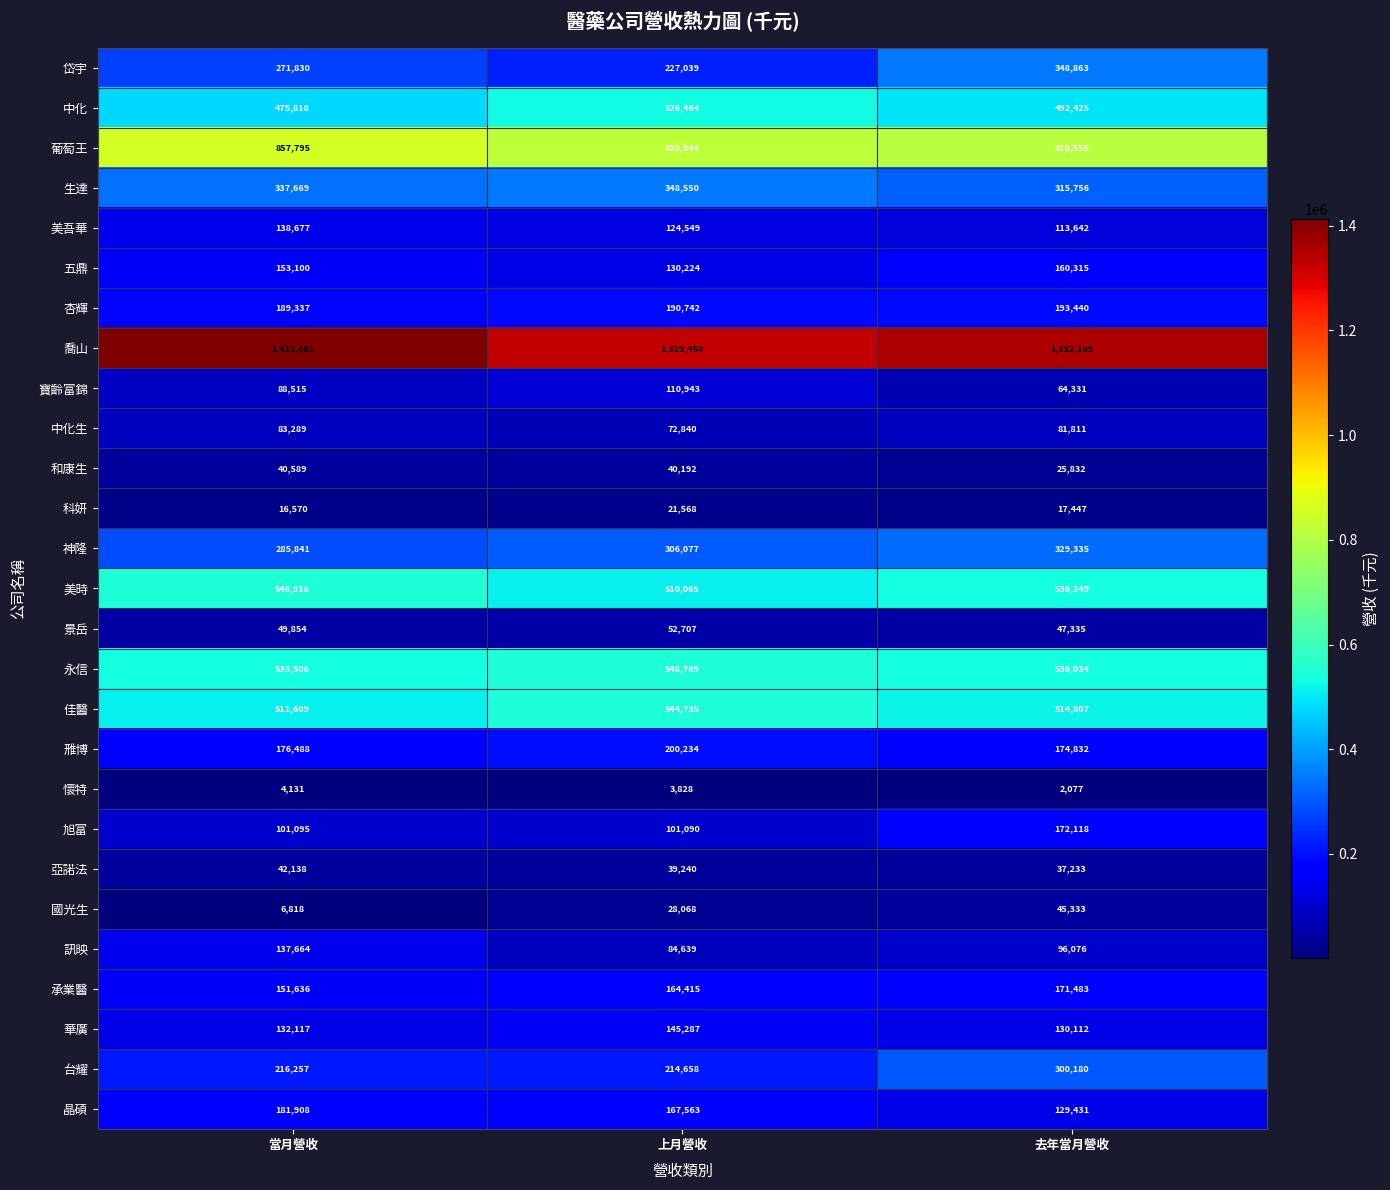

How many 葡萄王 values are between 810555 and 857795?

3